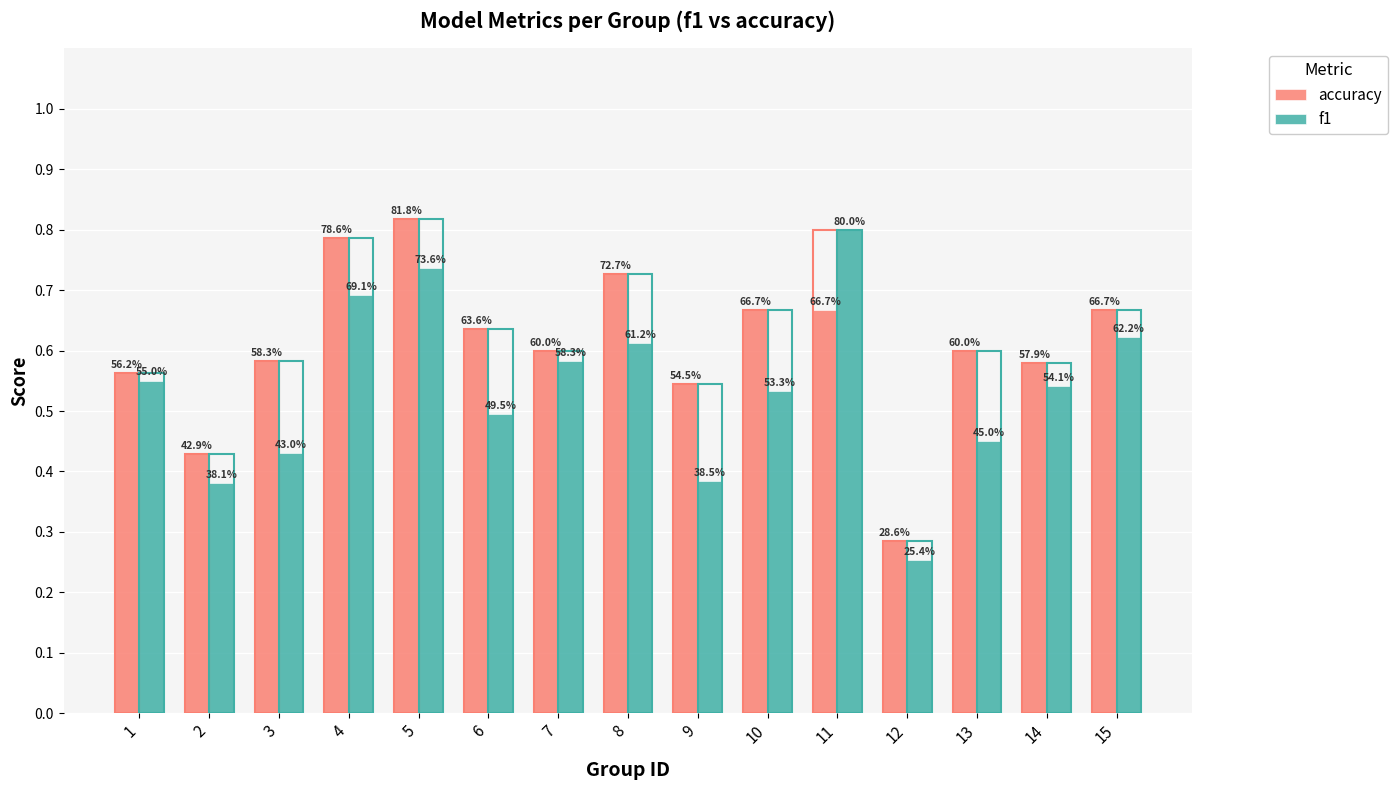

What is the lowest value of the f1 series?

0.3